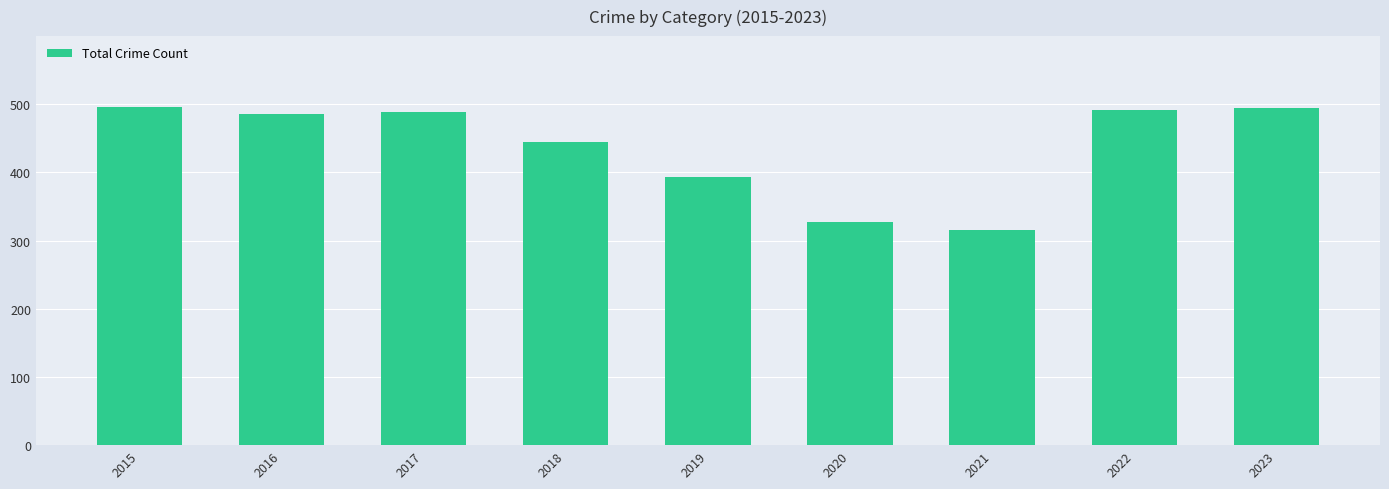

What is the smallest value displayed?

316